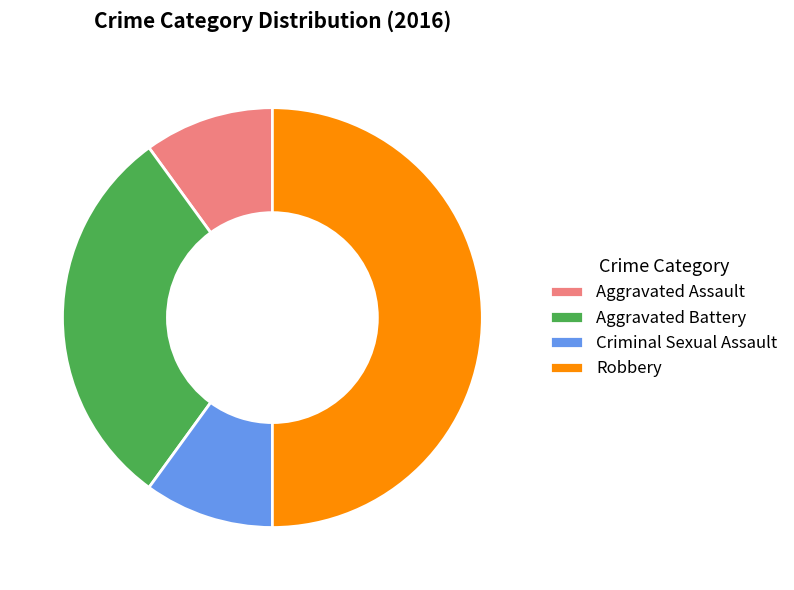

The Robbery slice represents 50% of the pie. True or false?

True